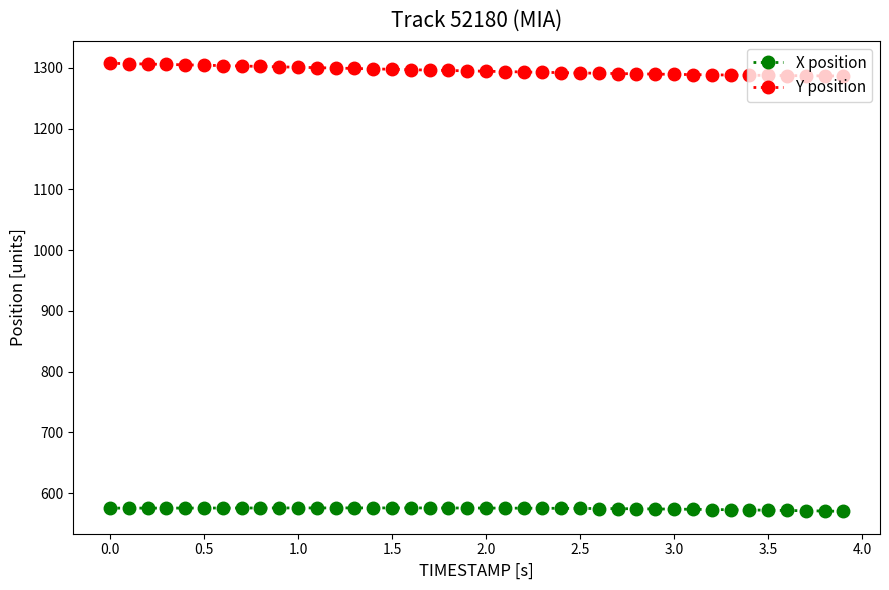

What is the value of the Y position point at the 6th from the left?

1304.6